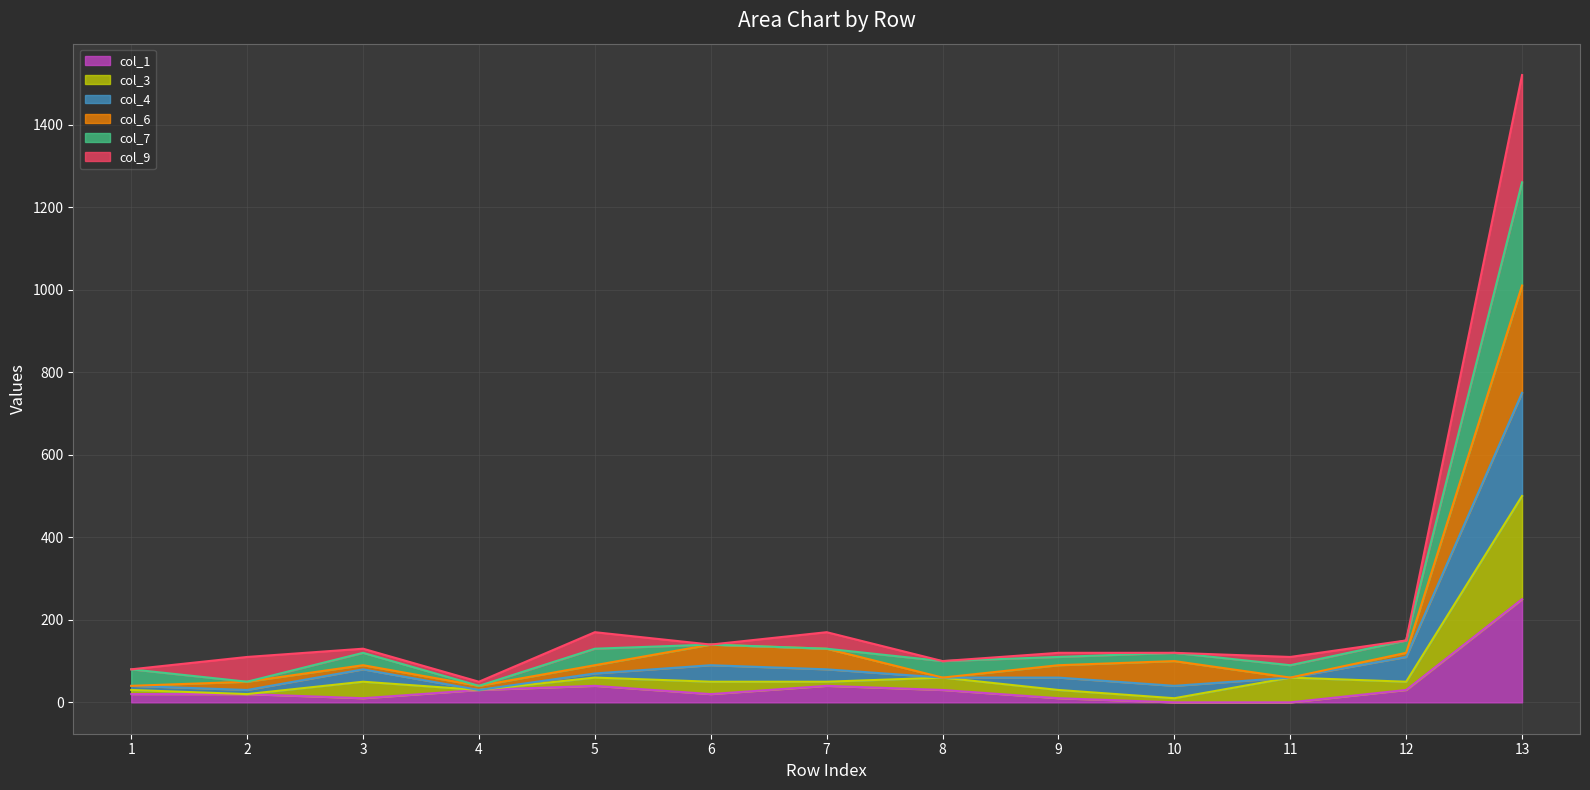

True or false: col_3 has a value of 68 at 7.

False